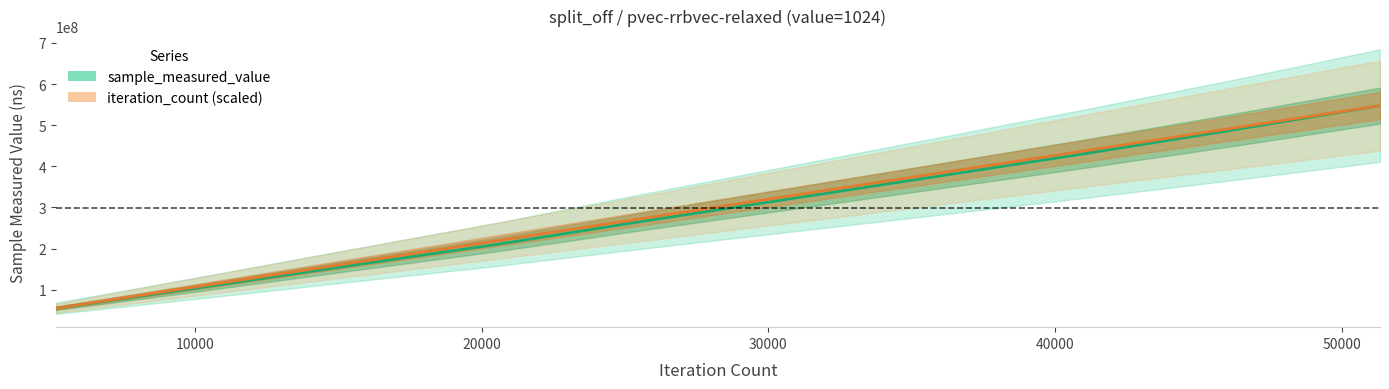

Reading right to left, extract all data points from this chart.

sample_measured_value: 547656243.0	488308700.0	431178978.0	376107117.0	321449066.0	266924853.0	210187291.0	158382683.0	105949983.0	54536246.0
iteration_count (scaled): 547656243.0	492890618.7	438124994.4	383359370.1	328593745.8	273828121.5	219062497.2	164296872.9	109531248.6	54765624.3